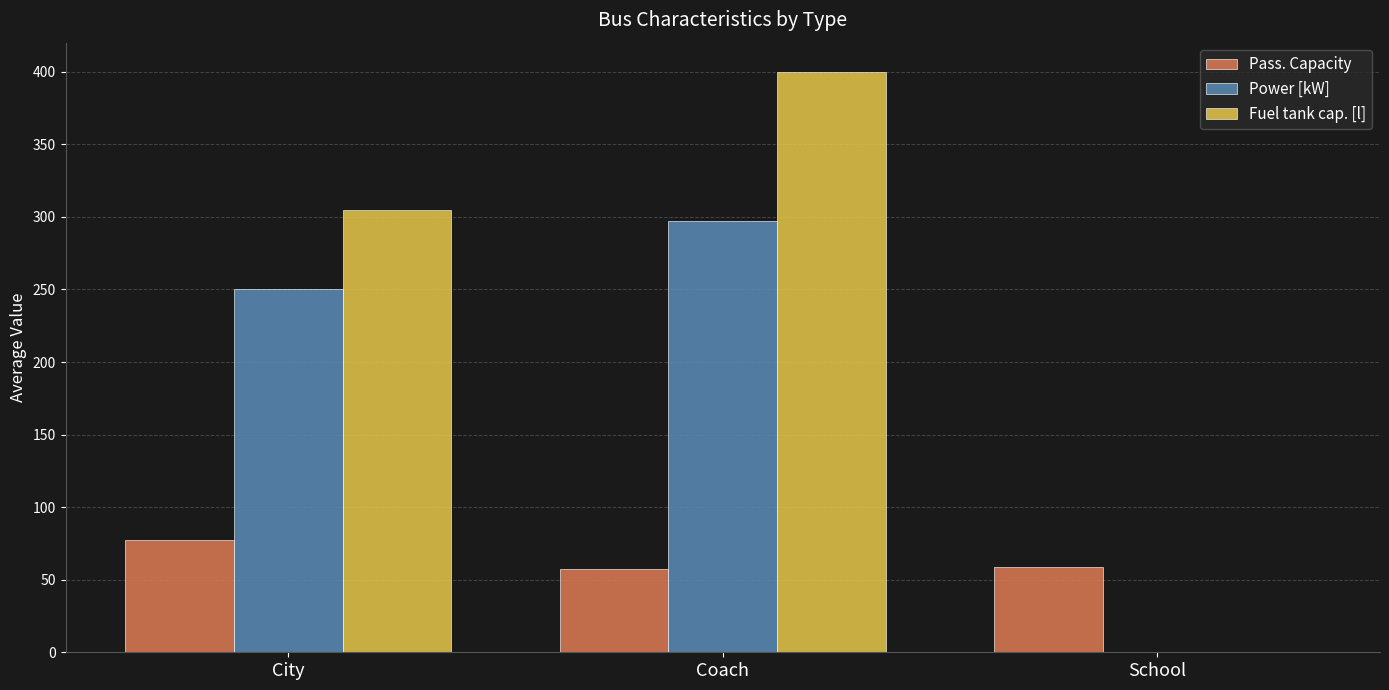

Between Coach and School, which series saw the biggest shift?

Fuel tank cap. [l]